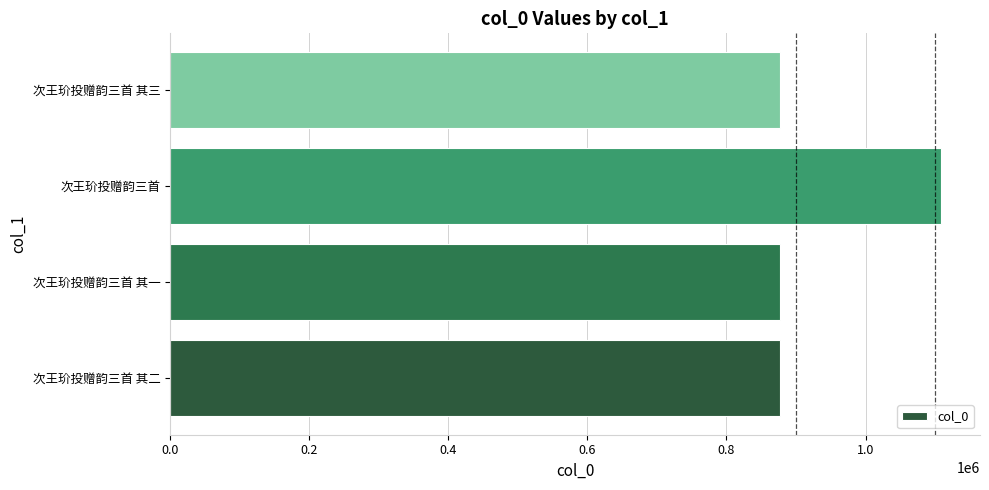

Approximately how many times larger is the value at 次王玠投赠韵三首 其一 compared to 次王玠投赠韵三首?

0.8